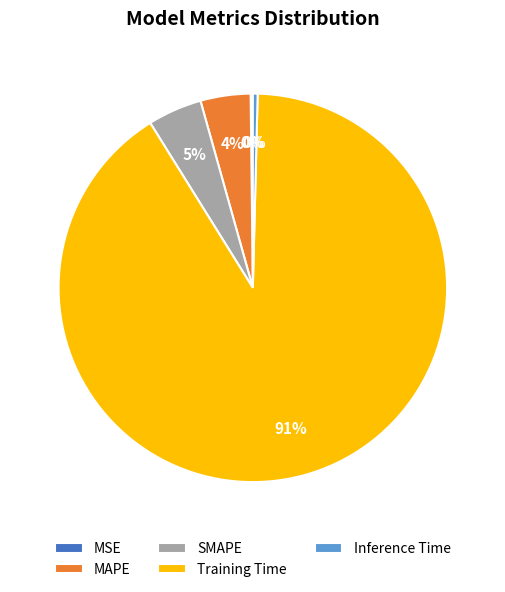

Which category has the biggest portion of the pie?

Training Time